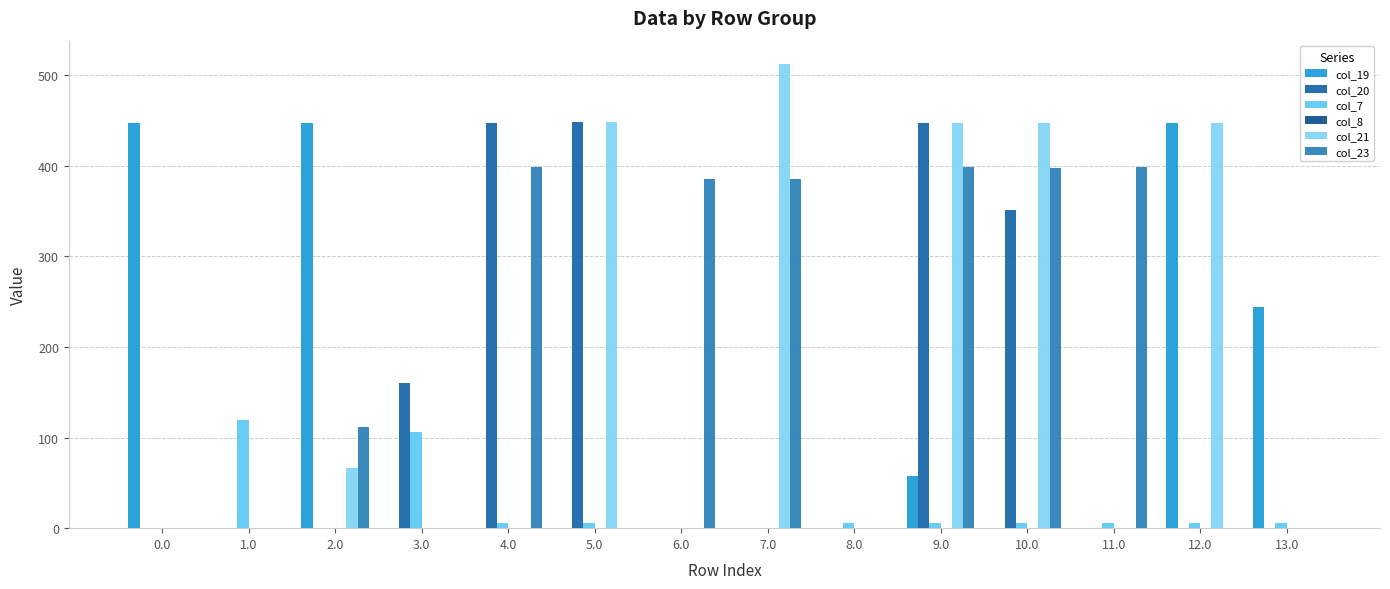

Is the value of col_7 at 10.0 greater than the value of col_19 at 10.0?

Yes